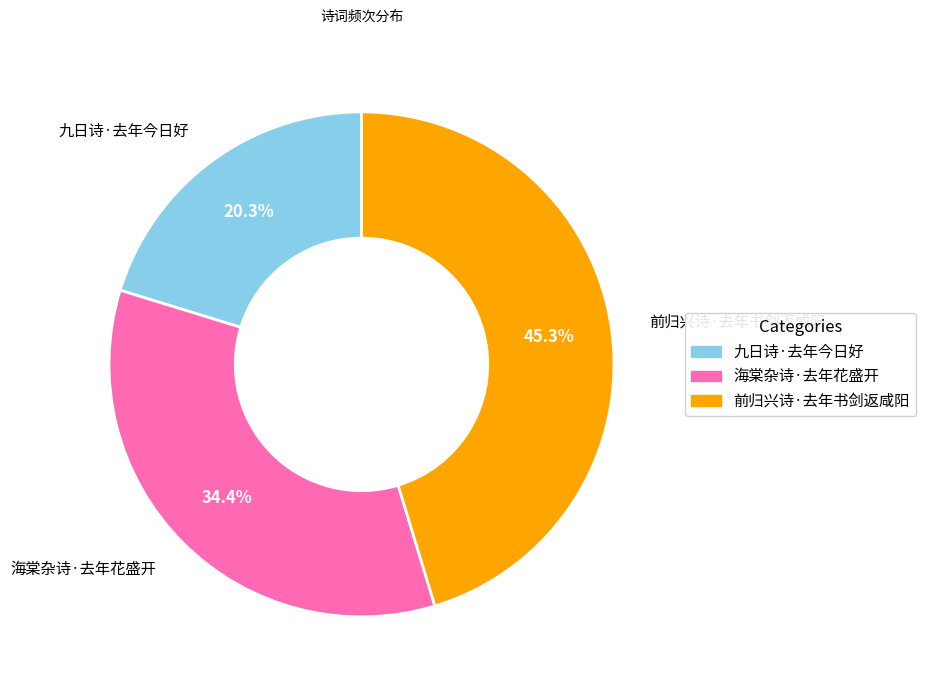

Does 海棠杂诗·去年花盛开 account for over 50% of the chart?

No